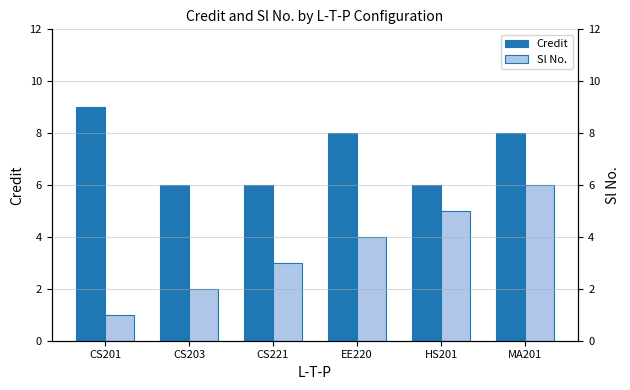

Between CS203 and EE220, which series saw the biggest shift?

Credit